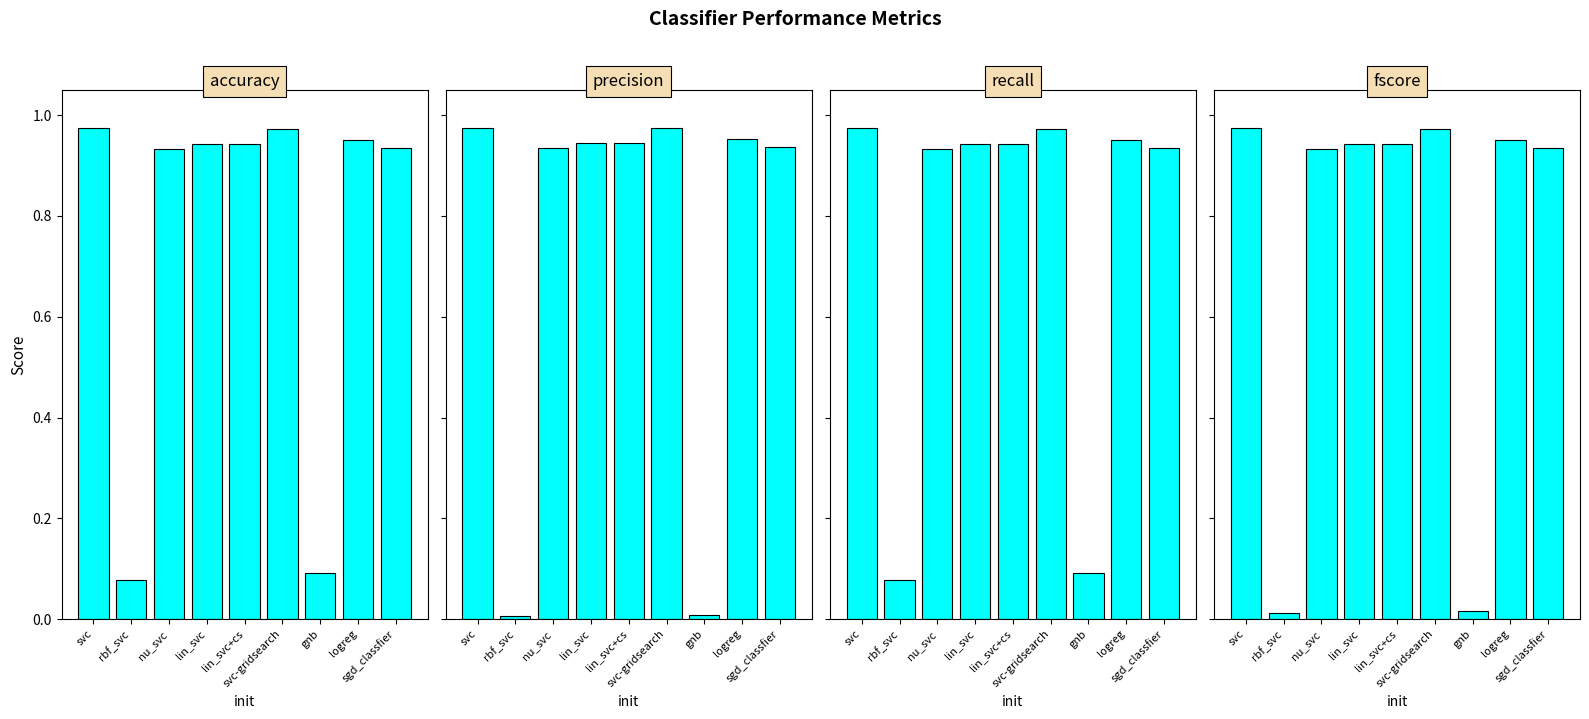

Reading left to right, extract all data points from this chart.

accuracy: svc=1.0	rbf_svc=0.1	nu_svc=0.9	lin_svc=0.9	lin_svc+cs=0.9	svc-gridsearch=1.0	gnb=0.1	logreg=1.0	sgd_classfier=0.9
precision: svc=1.0	rbf_svc=0.0	nu_svc=0.9	lin_svc=0.9	lin_svc+cs=0.9	svc-gridsearch=1.0	gnb=0.0	logreg=1.0	sgd_classfier=0.9
recall: svc=1.0	rbf_svc=0.1	nu_svc=0.9	lin_svc=0.9	lin_svc+cs=0.9	svc-gridsearch=1.0	gnb=0.1	logreg=1.0	sgd_classfier=0.9
fscore: svc=1.0	rbf_svc=0.0	nu_svc=0.9	lin_svc=0.9	lin_svc+cs=0.9	svc-gridsearch=1.0	gnb=0.0	logreg=1.0	sgd_classfier=0.9